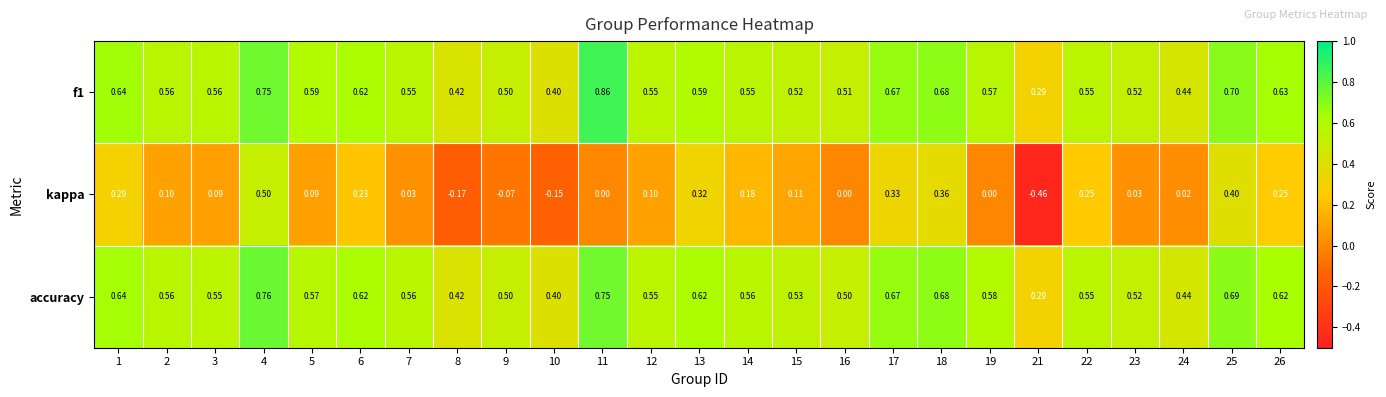

Is the value of accuracy at 7 greater than the value of kappa at 4?

Yes